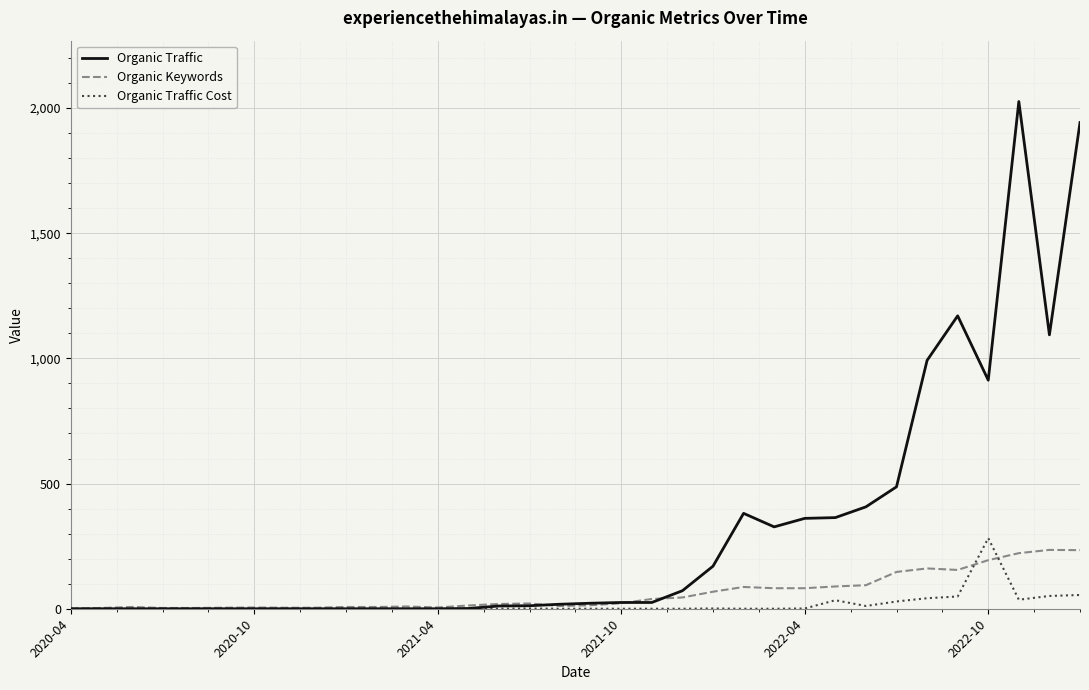

What is the maximum value for Organic Traffic?

2026